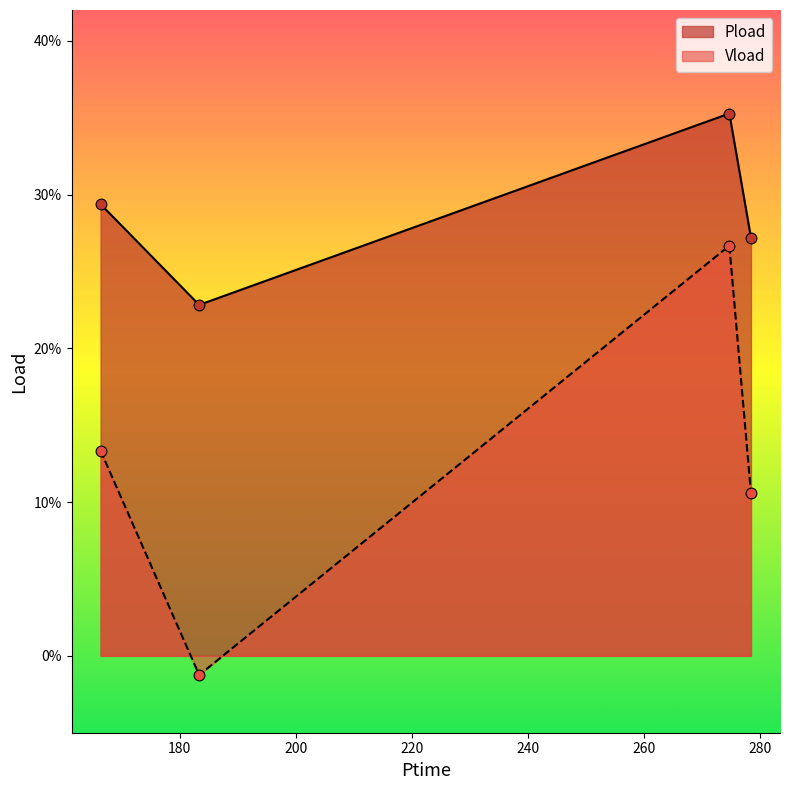

What are all the series names shown in the legend?

Pload, Vload